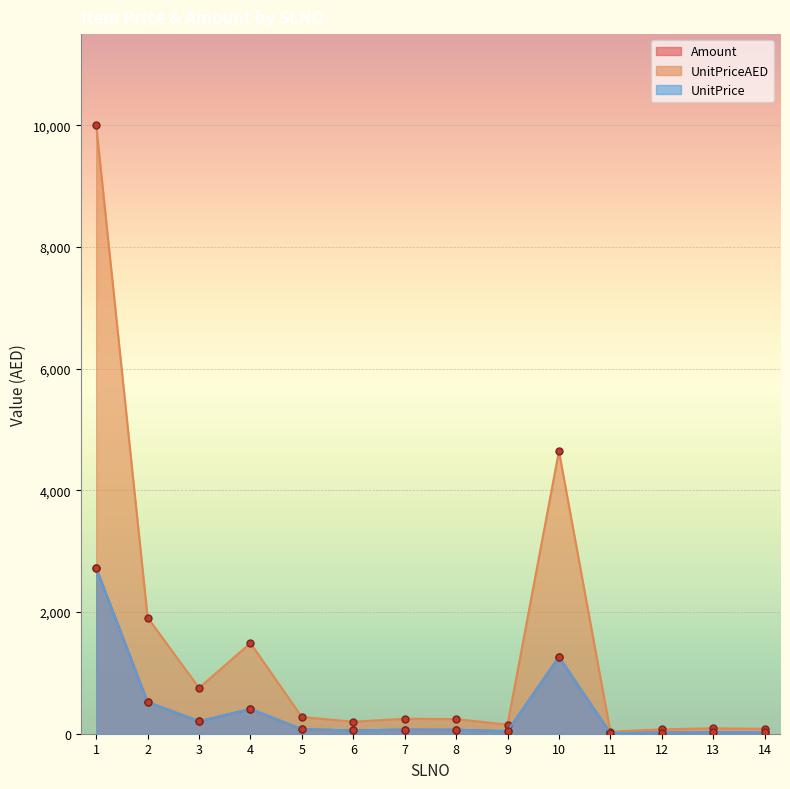

Which series changed the most between 1 and 10?

UnitPriceAED